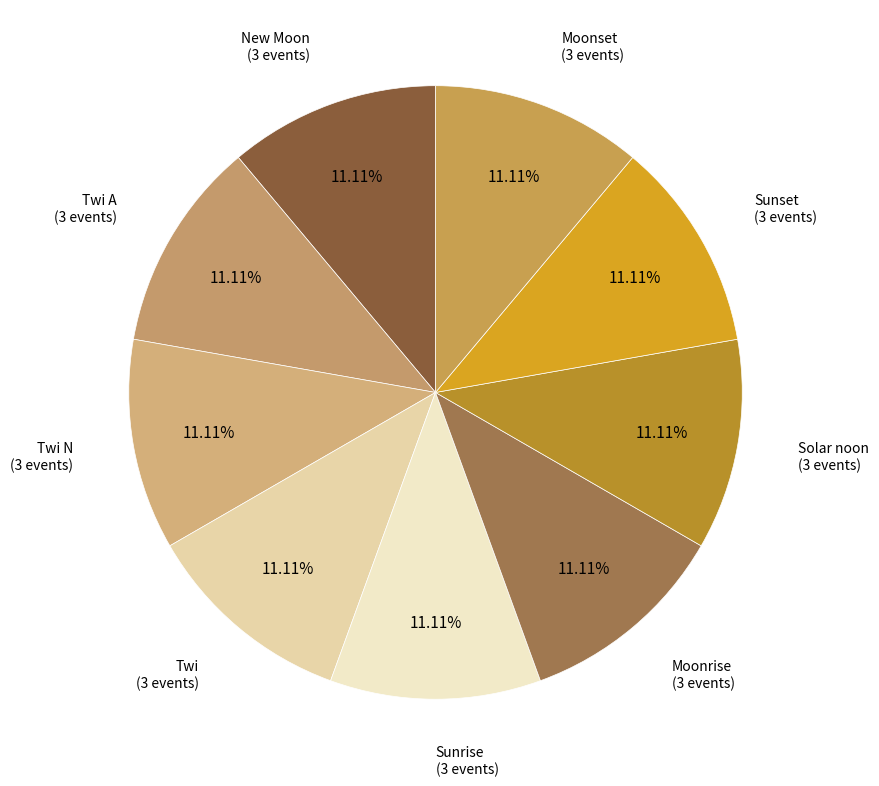

How many slices are in this pie chart?

9